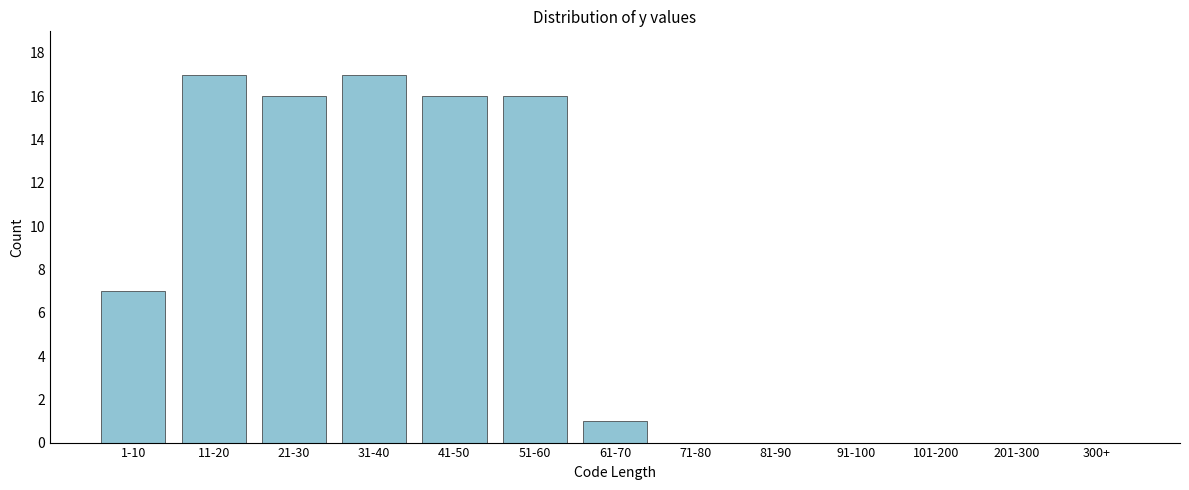

Reading left to right, transcribe all the data shown in this chart.

1-10=7	11-20=17	21-30=16	31-40=17	41-50=16	51-60=16	61-70=1	71-80=0	81-90=0	91-100=0	101-200=0	201-300=0	300+=0